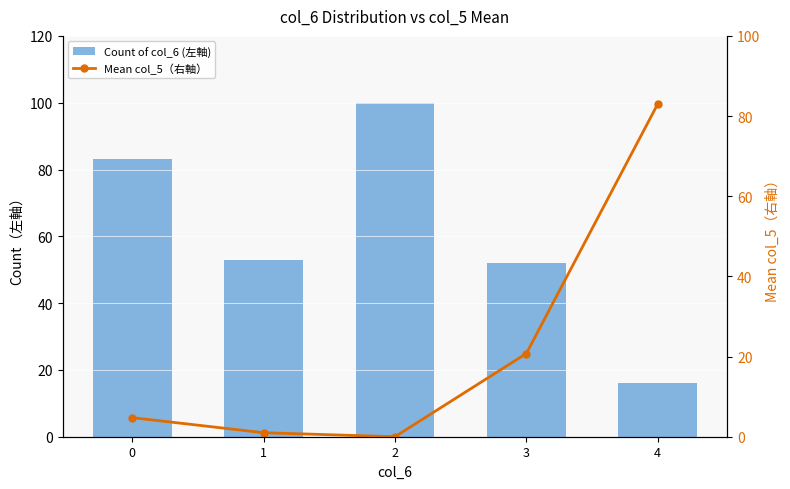

Is it true that Count of col_6 (左軸) equals 154.4 at 2?

False